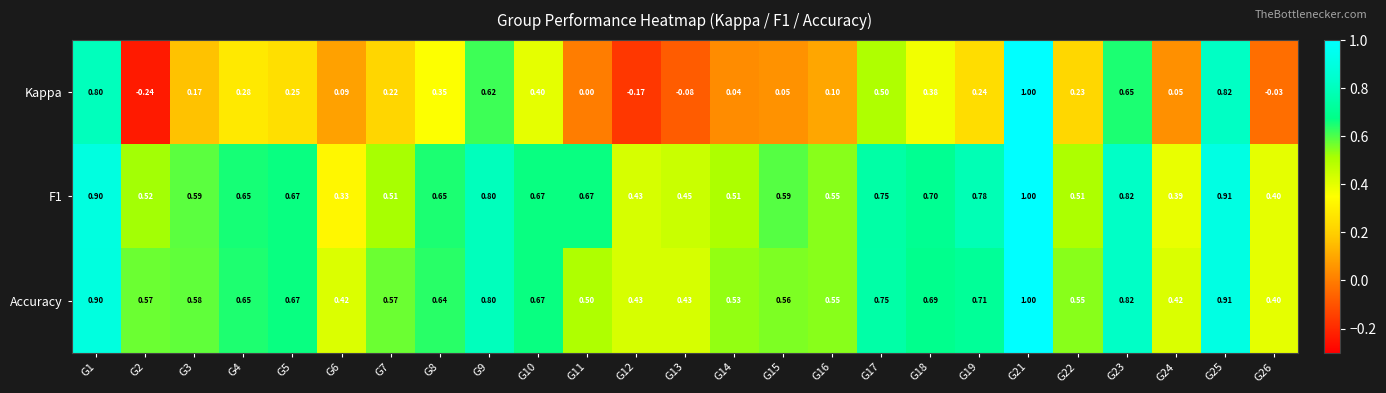

Which series has the widest spread of values?

Kappa